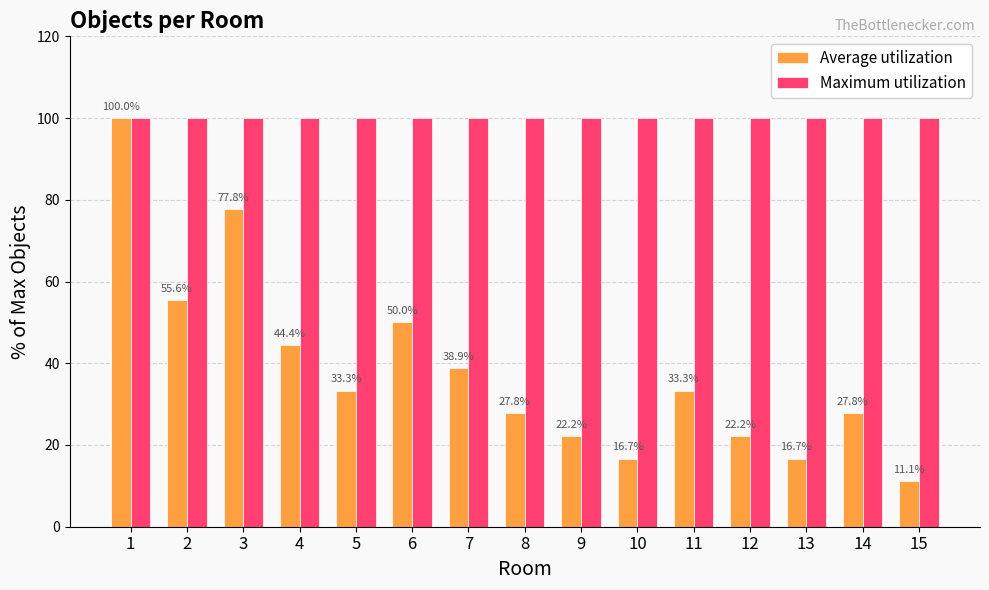

Reading left to right, extract all data points from this chart.

Average utilization: 100.0	55.6	77.8	44.4	33.3	50.0	38.9	27.8	22.2	16.7	33.3	22.2	16.7	27.8	11.1
Maximum utilization: 100.0	100.0	100.0	100.0	100.0	100.0	100.0	100.0	100.0	100.0	100.0	100.0	100.0	100.0	100.0